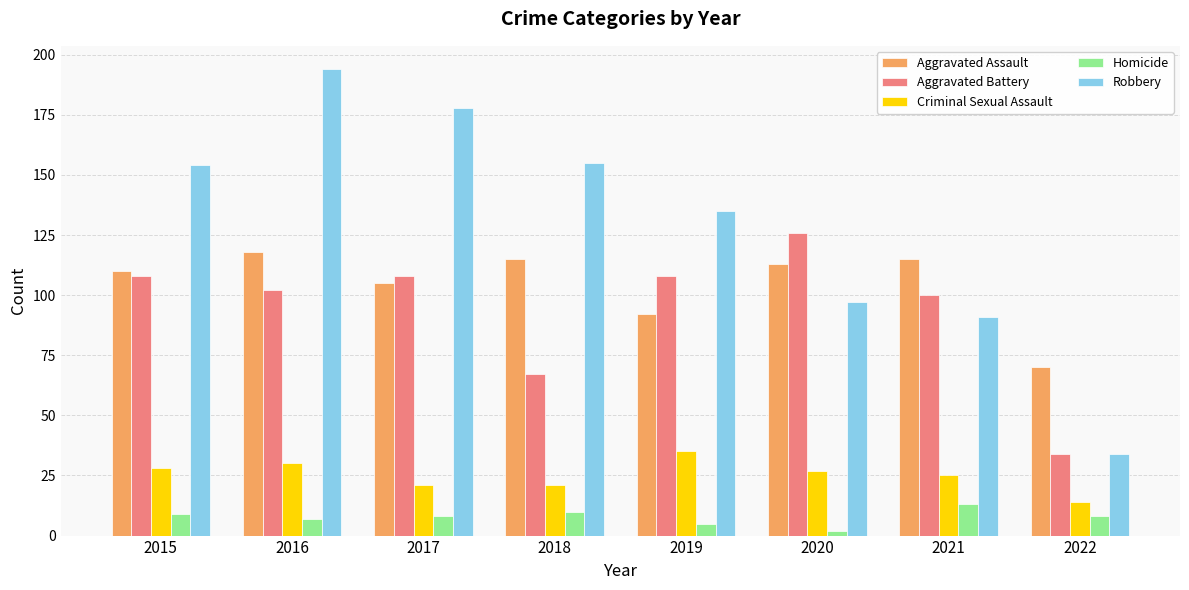

How many bars are there in total?

40